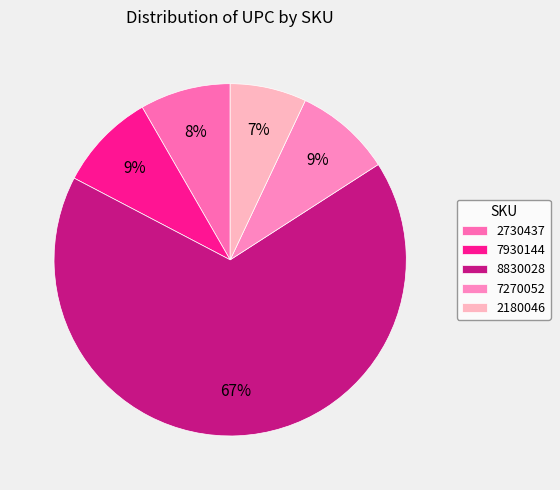

What percentage is NOT represented by 2730437?

91.7%